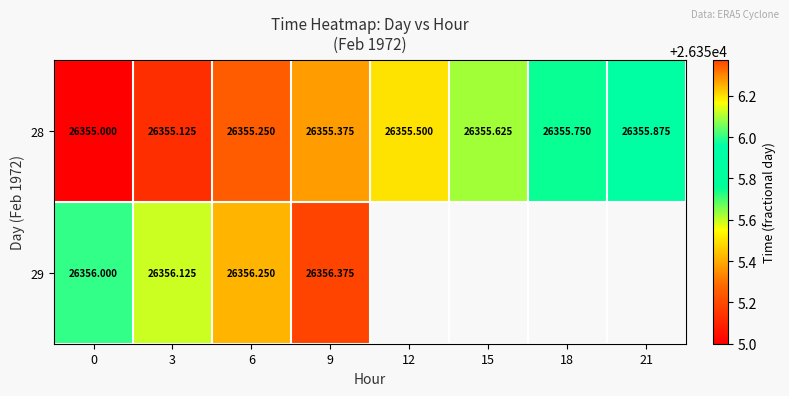

Is the value of 29 at 9 greater than the value of 28 at 15?

Yes